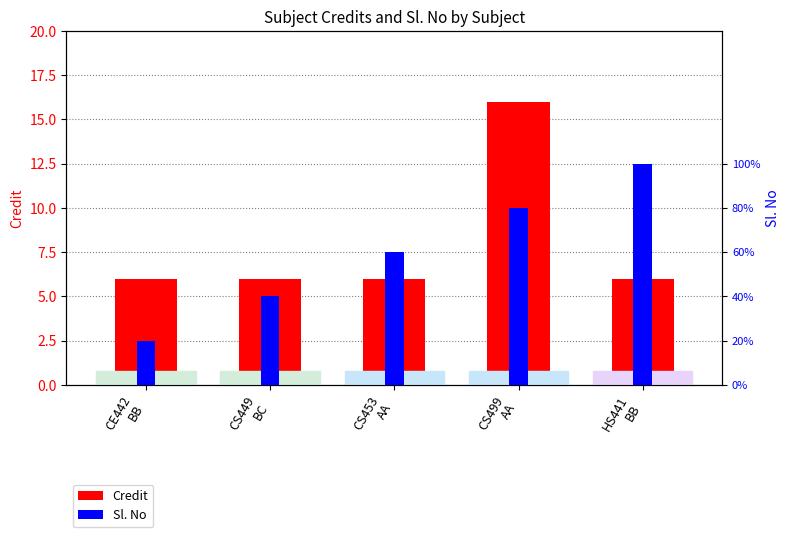

What is the sum of the Credit values at CS499
AA and CS453
AA?

22